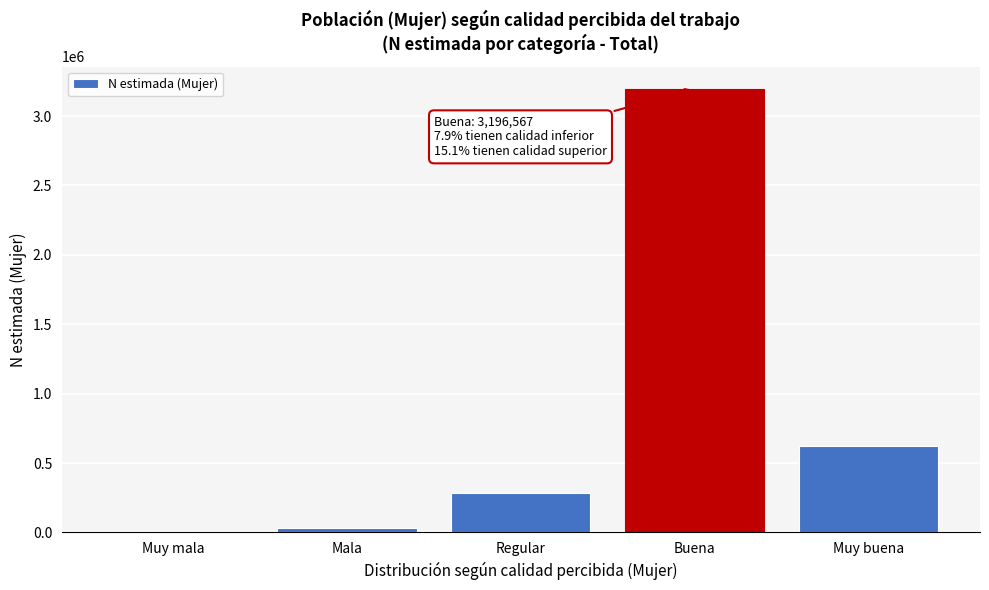

Reading left to right, extract all data points from this chart.

Muy mala=7777	Mala=34114	Regular=284832	Buena=3196567	Muy buena=625736